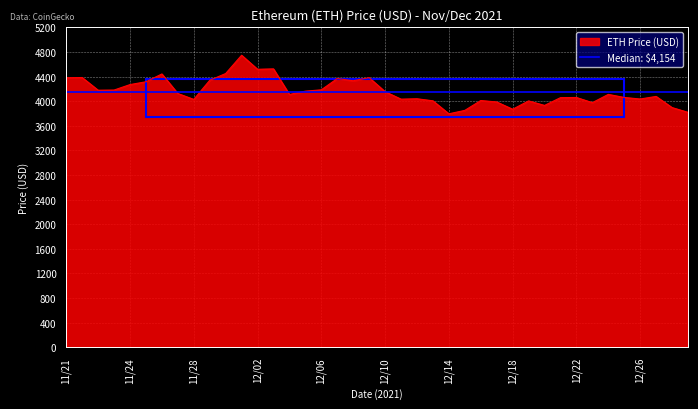

What is the change in value from 11/21 to 12/20?

-449.6